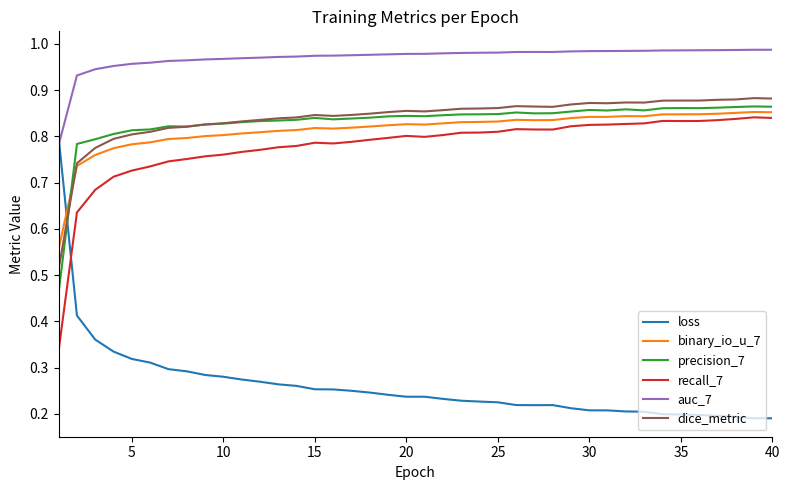

True or false: recall_7 and precision_7 intersect in this chart.

False